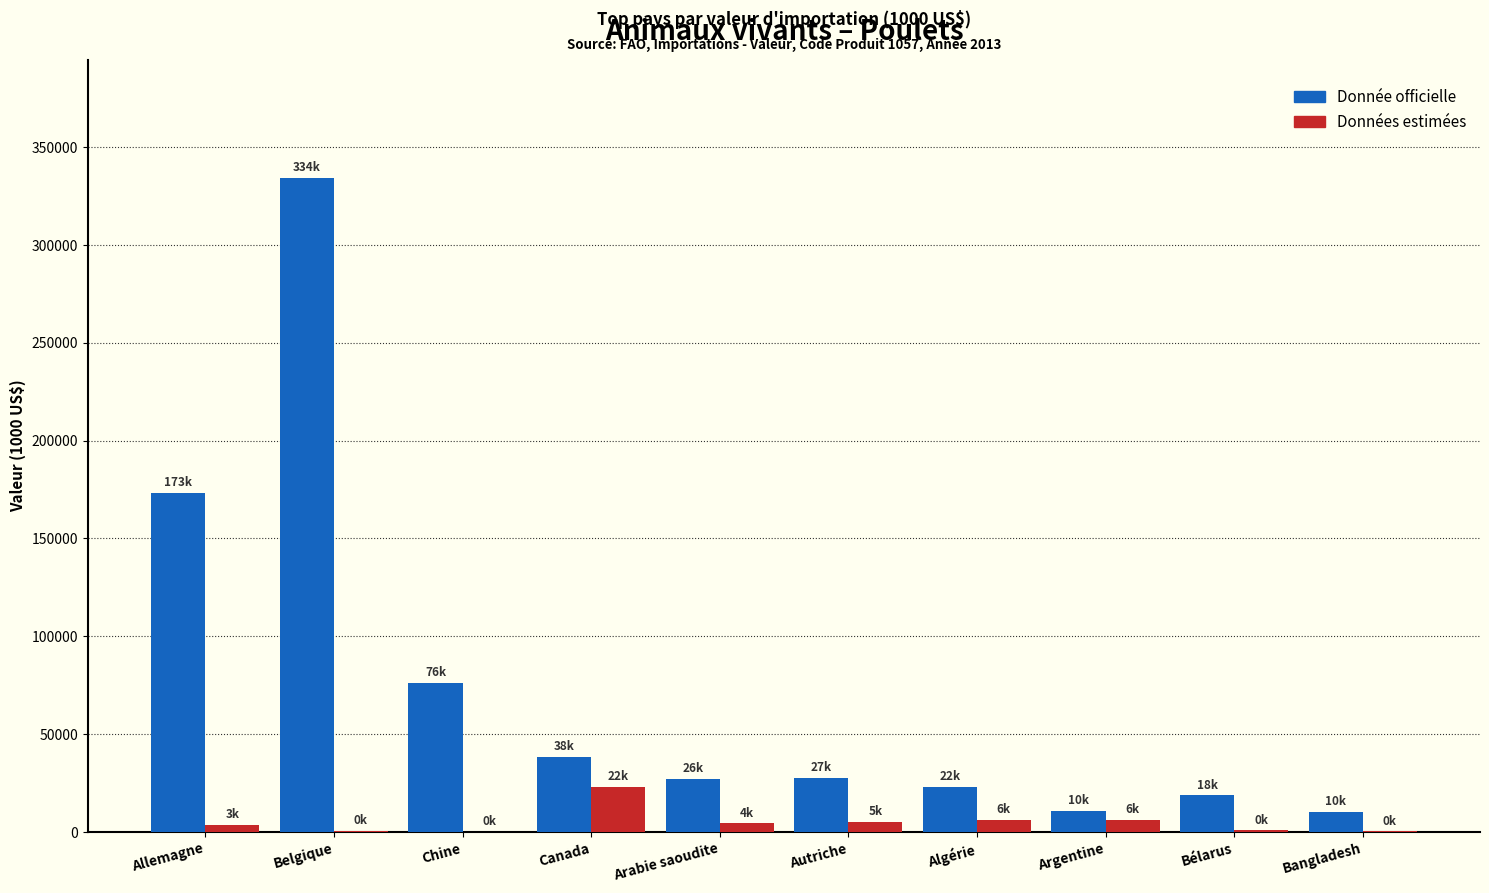

Does the chart contain stacked bars?

No